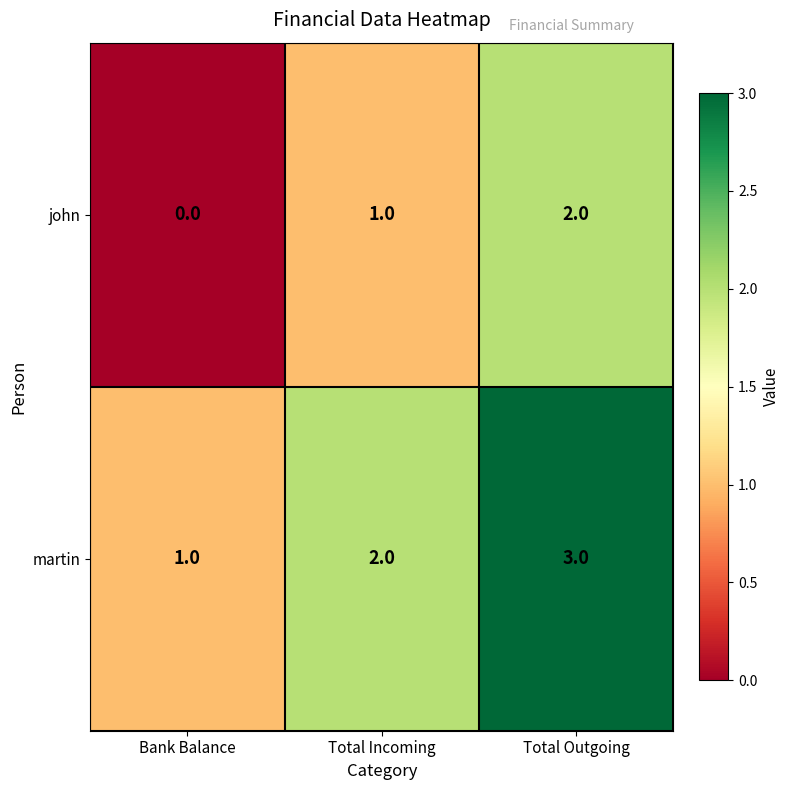

At Total Incoming, list the series in order from smallest to largest.

john, martin